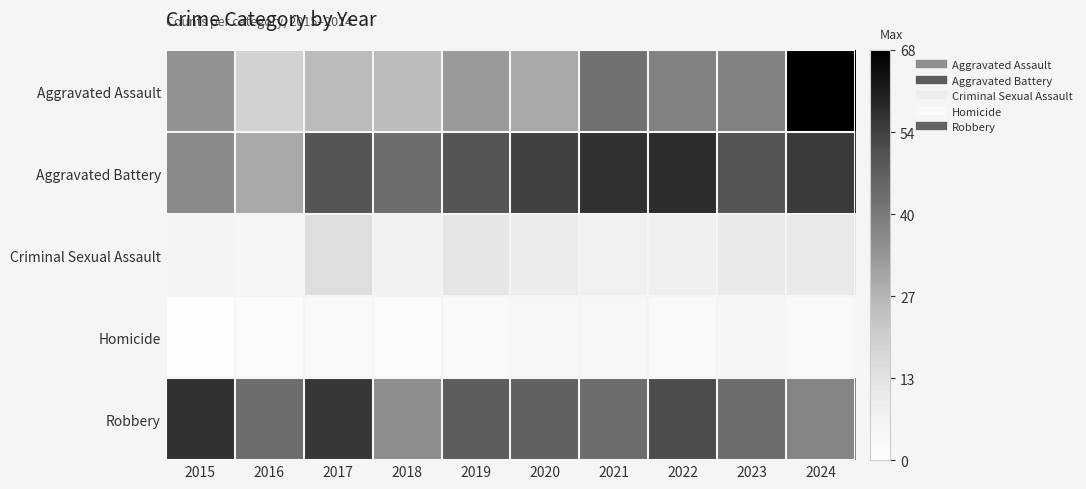

Which series has the largest total across all categories?

Aggravated Battery